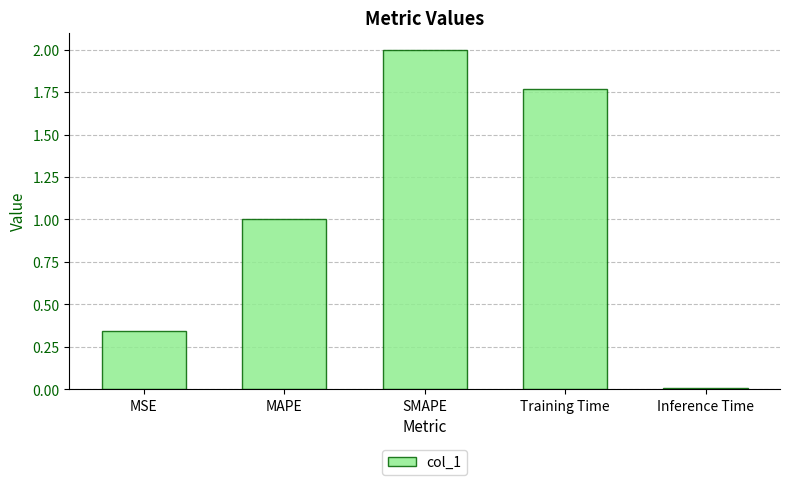

What is the sum of the values at MSE and SMAPE?

2.3